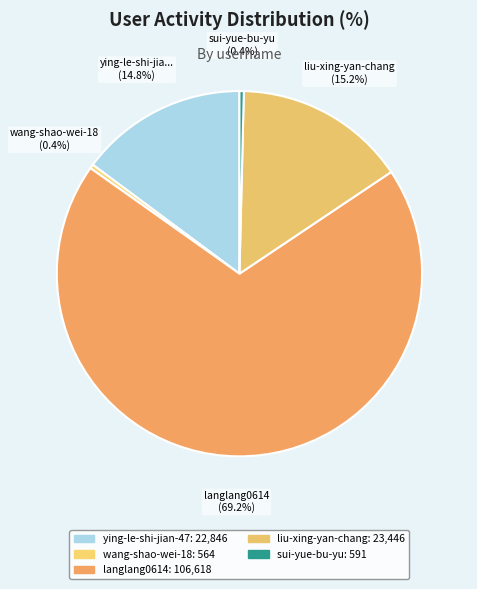

Is there any slice that represents more than half of the pie?

Yes